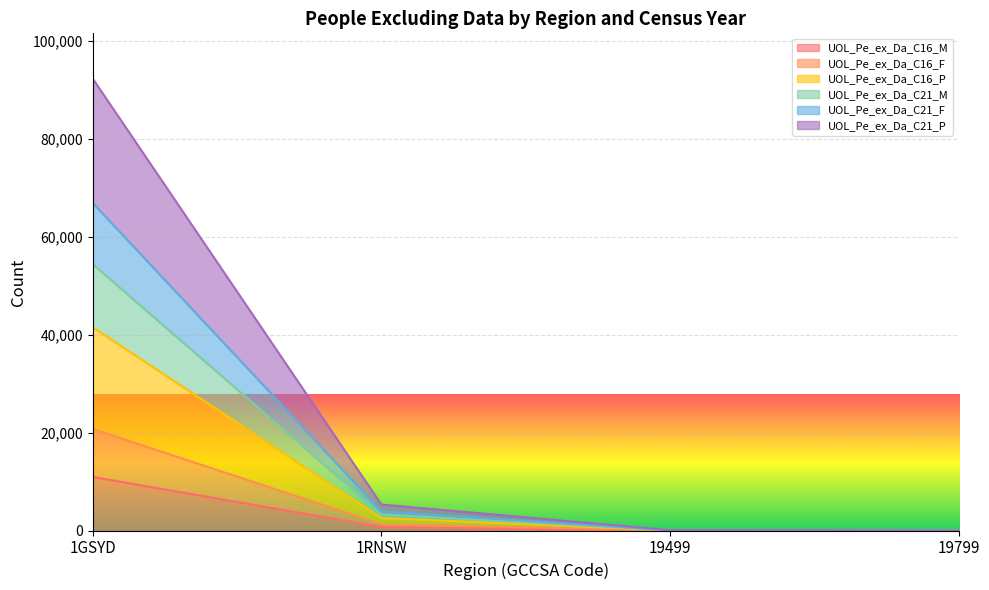

At which label does UOL_Pe_ex_Da_C16_M reach its peak?

1GSYD